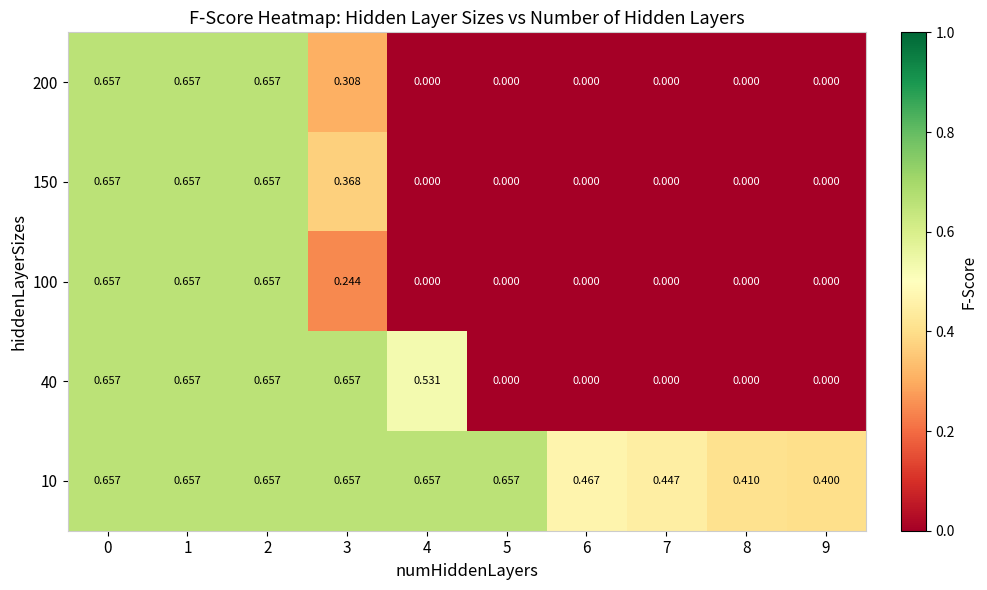

Is the value of 150 at 2 greater than the value of 10 at 6?

Yes